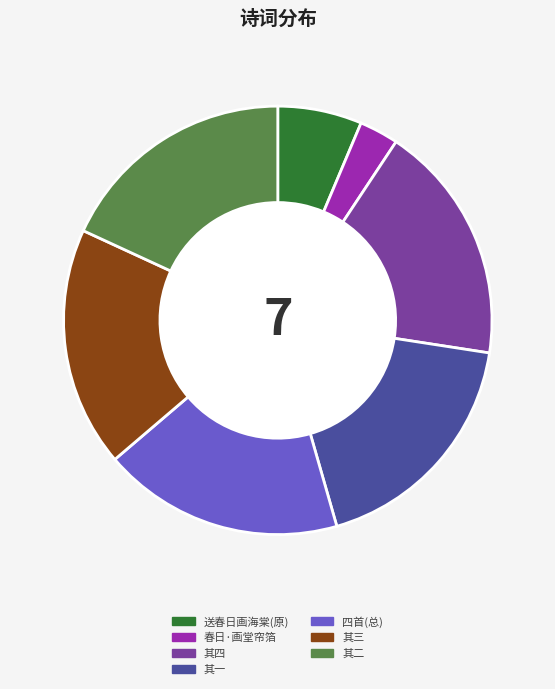

Does any single category account for the majority?

No